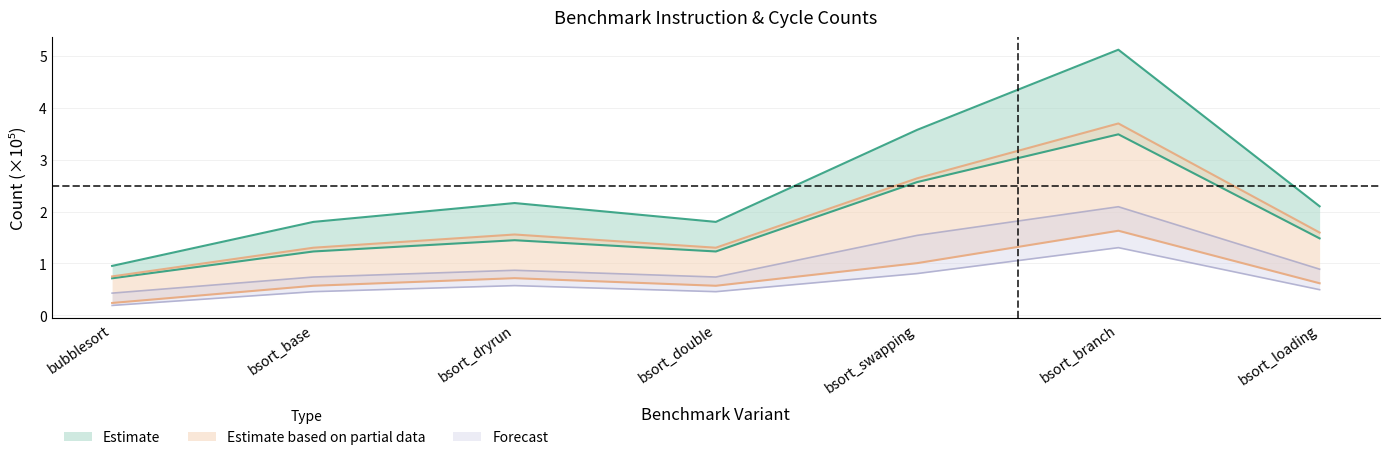

What is the label of the 7th point from the right?

bubblesort